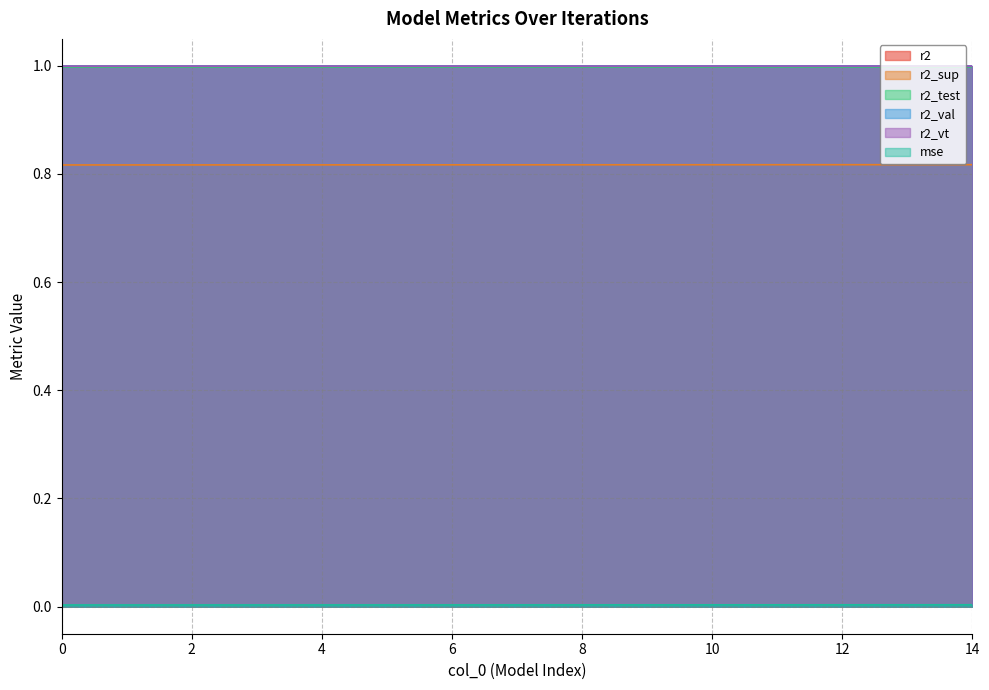

What is the value of the r2_sup point at the 11th from the left?

0.8